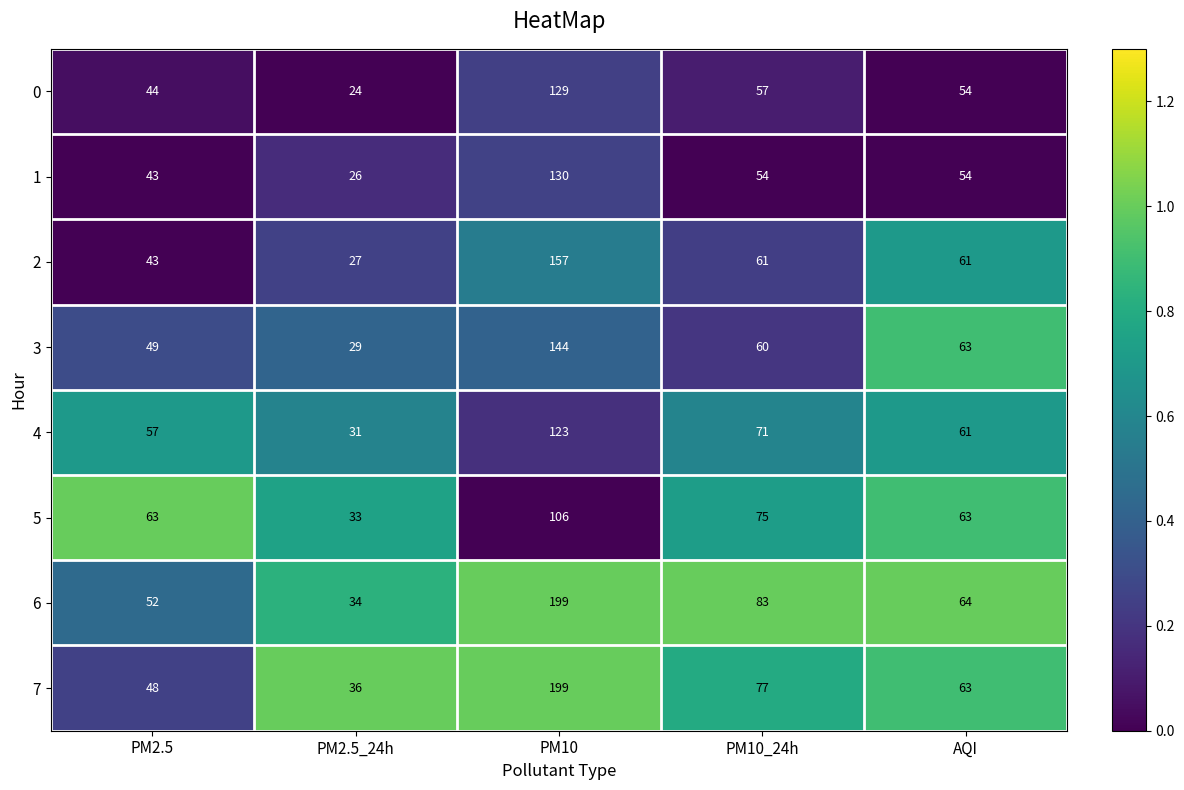

The value of 0 at PM10_24h is 89. True or false?

False